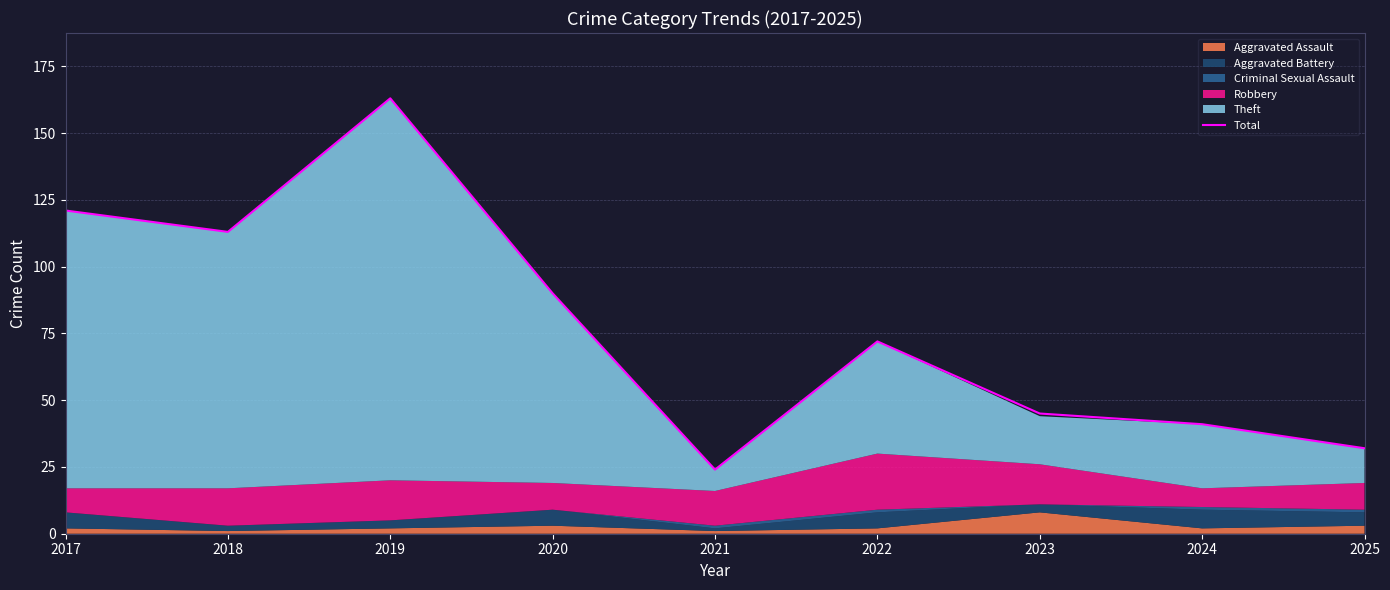

What value does the data have at 2018?

113